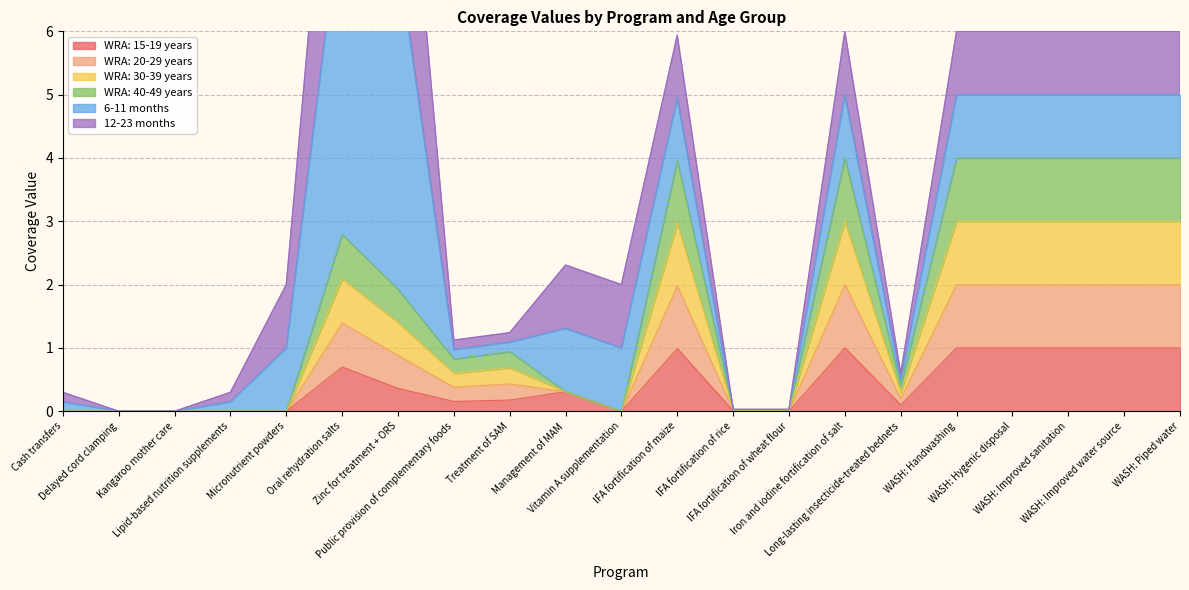

What is the value of the WRA: 30-39 years point at the 10th from the left?

0.3